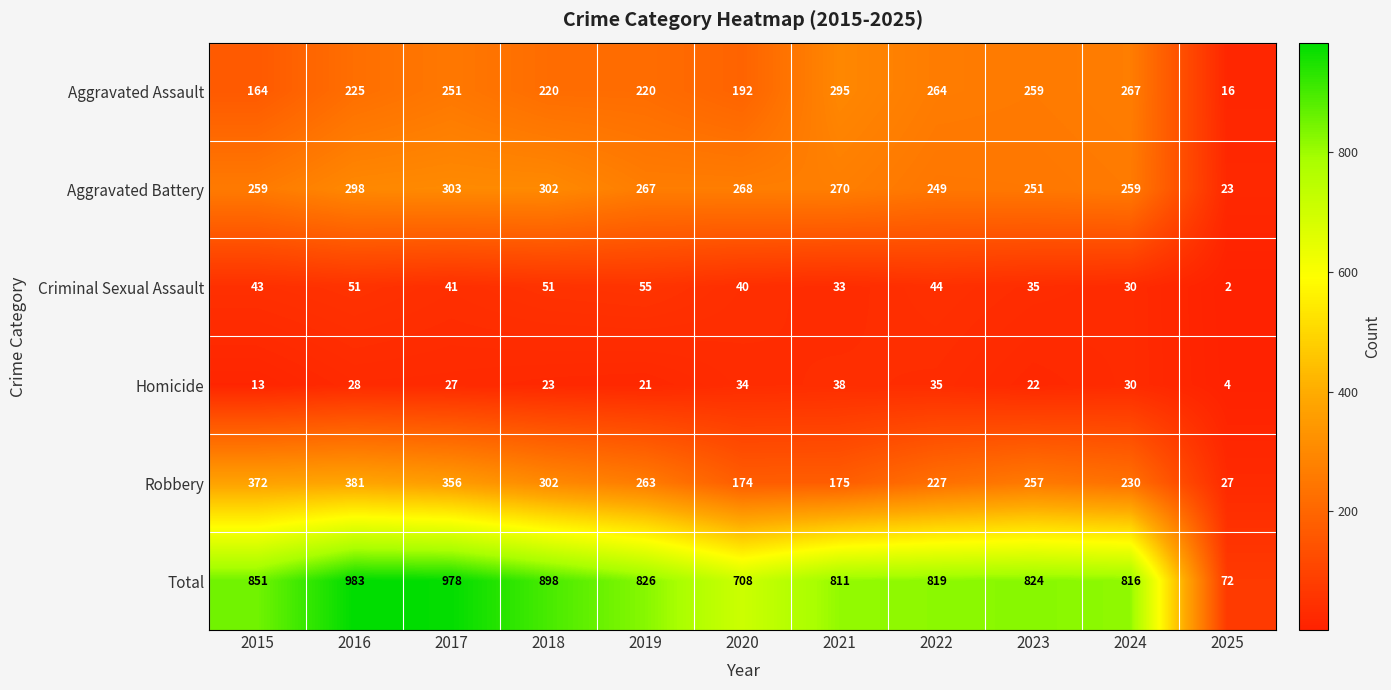

Is it true that Criminal Sexual Assault equals 33 at 2021?

True